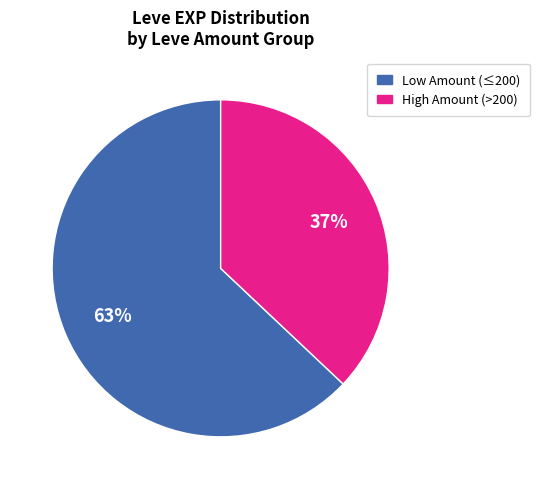

To the nearest percent, what is the average slice percentage?

50%